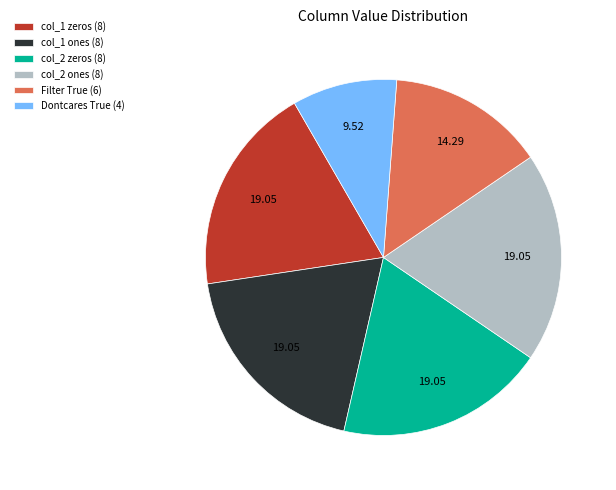

Combined, do Dontcares True (4) and col_2 zeros (8) account for over 50%?

No